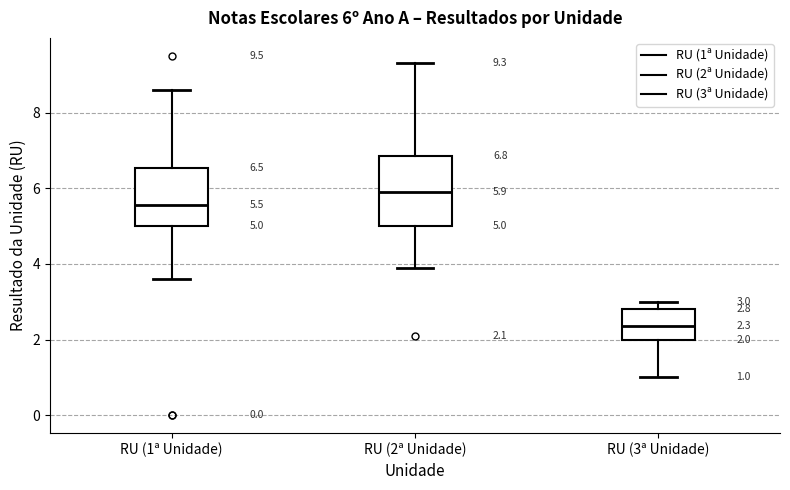

Which box's median line is the highest?

RU (2ª Unidade)